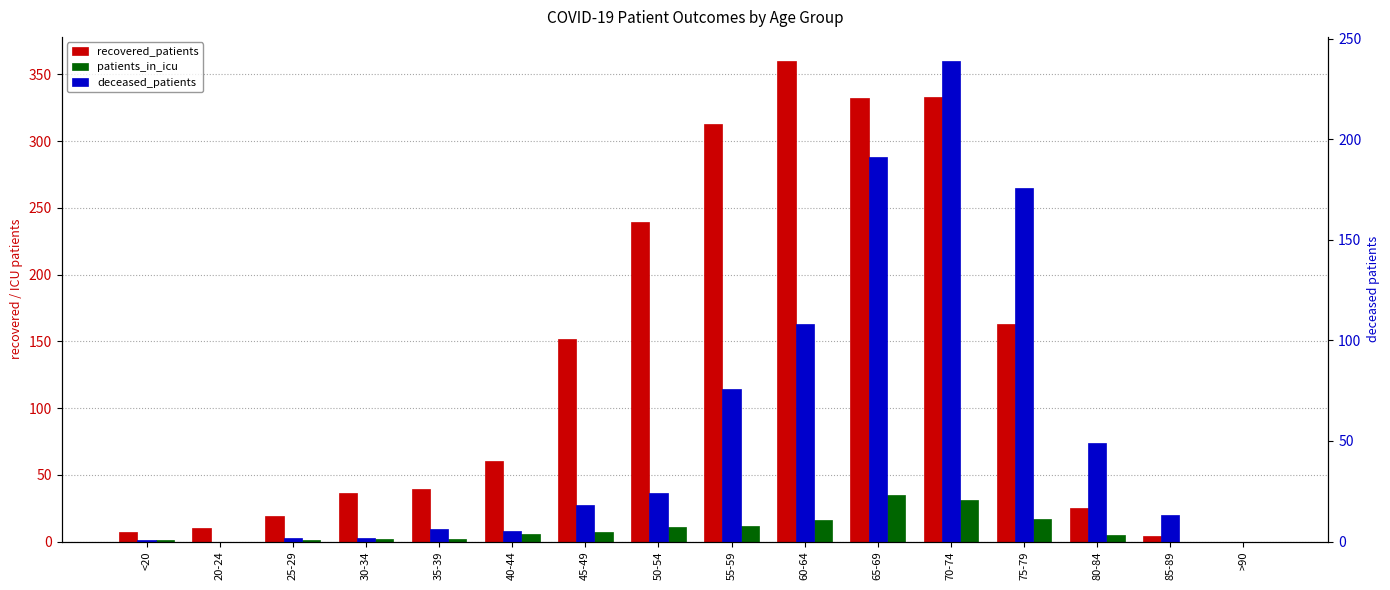

What is the highest value of the deceased_patients series?

239